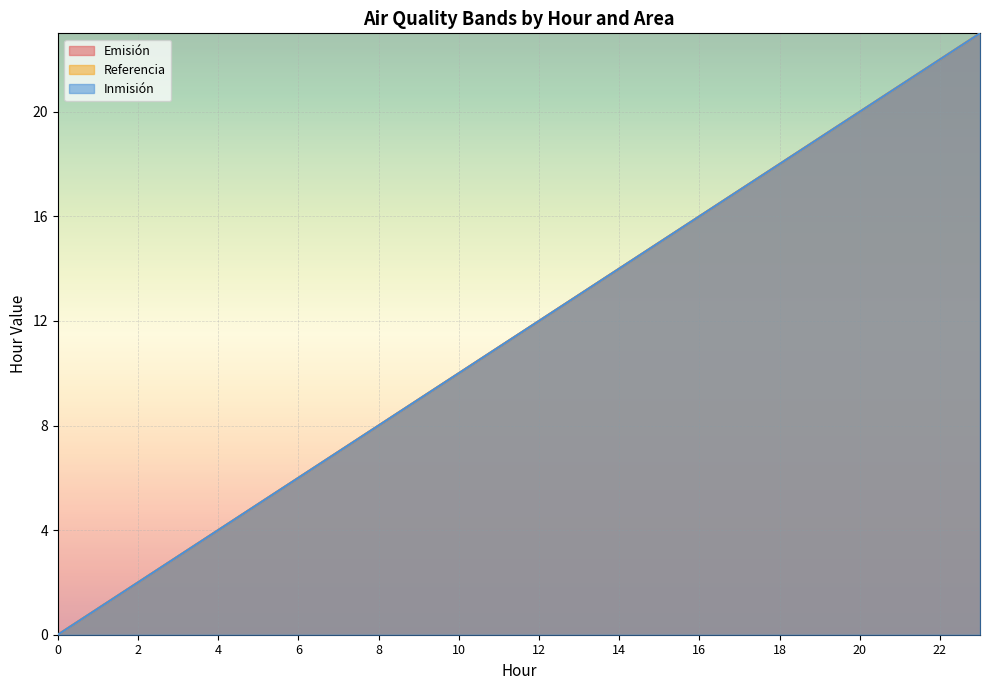

Which series has the largest range (max minus min)?

Emisión